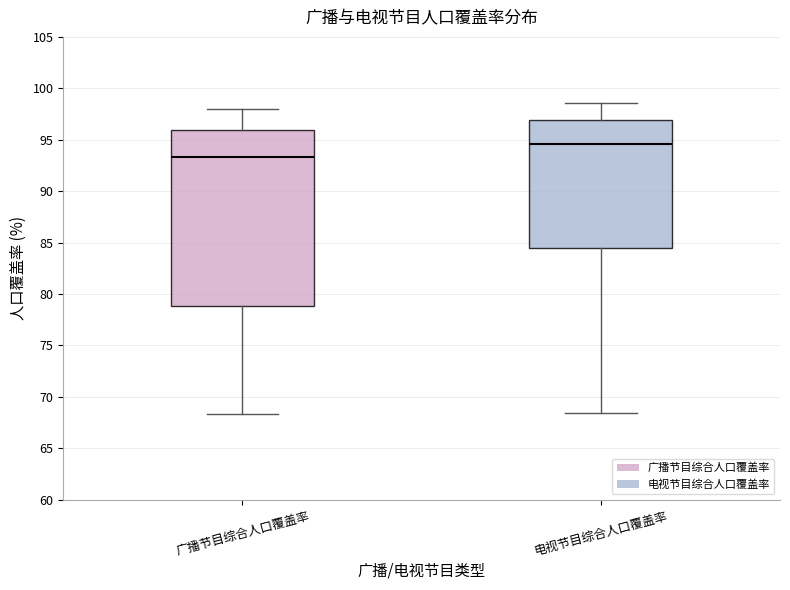

Where does the median line of the box for 电视节目综合人口覆盖率 sit on the y-axis? The values are not printed on the chart, so give them approximately, as read against the axis.

94.5